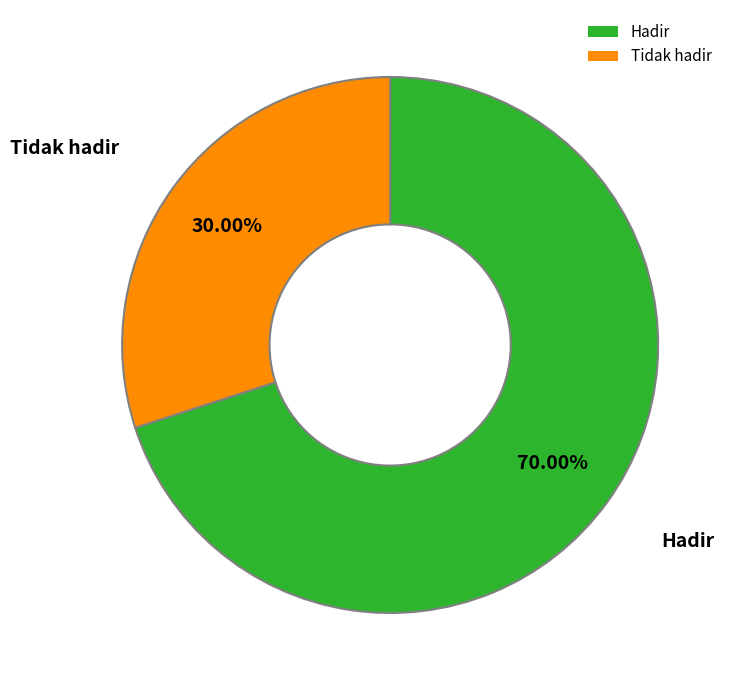

Between Tidak hadir and Hadir, which is larger?

Hadir